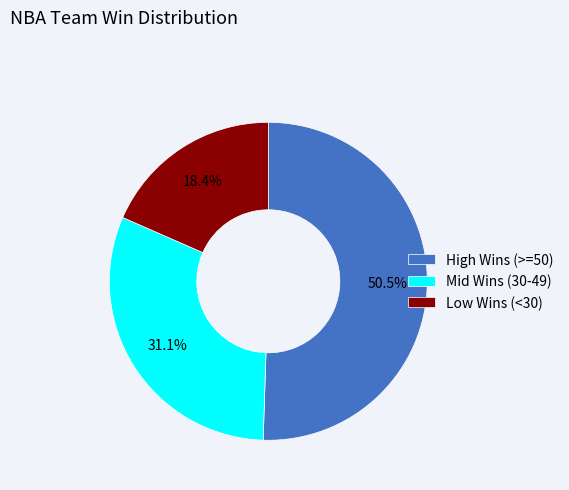

Rank the categories by value from lowest to highest.

Low Wins (<30), Mid Wins (30-49), High Wins (>=50)